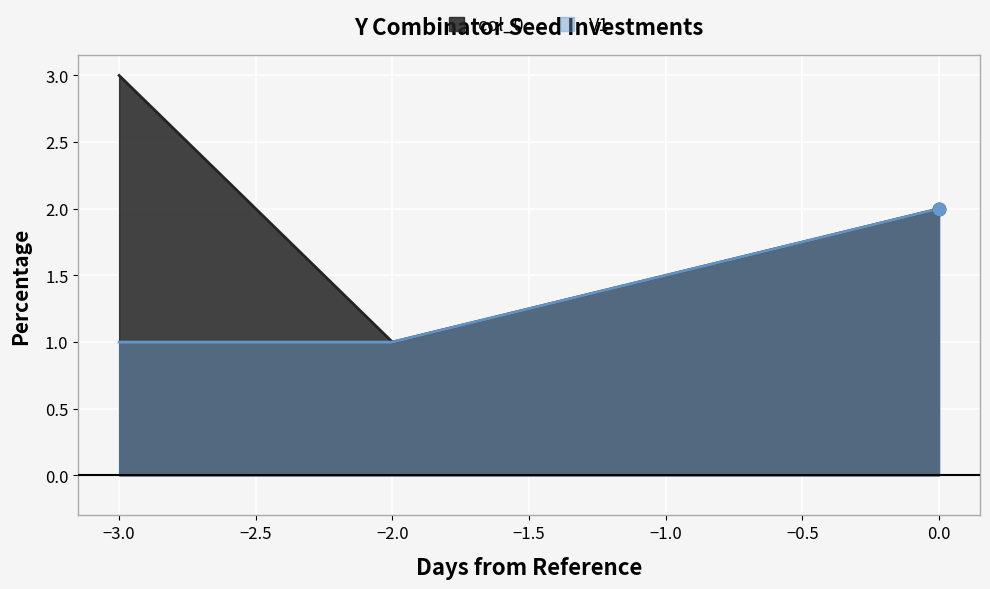

Which series reaches the maximum Y coordinate?

col_0